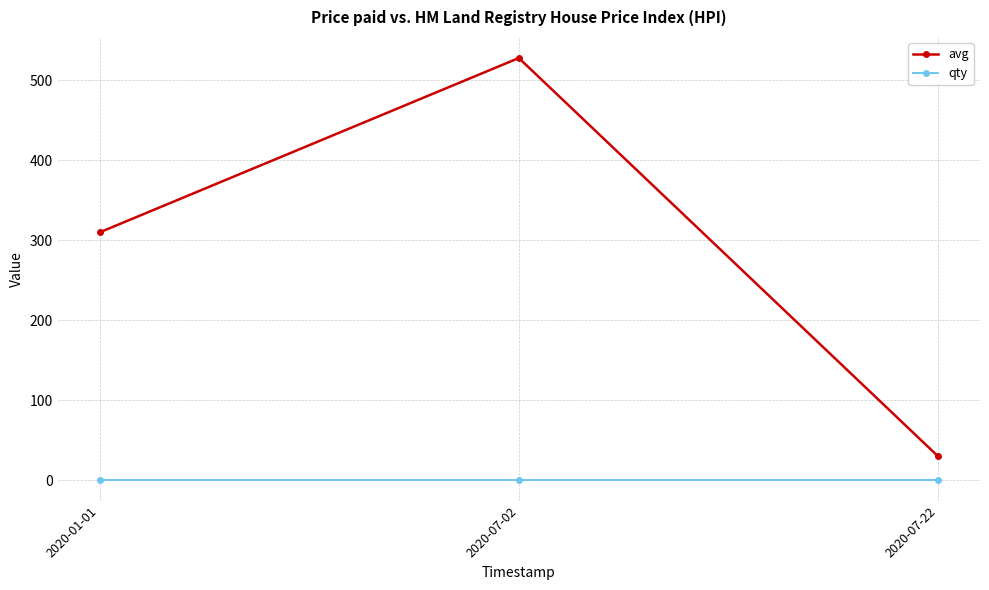

What is the value of the qty point at the 1st from the left?

1